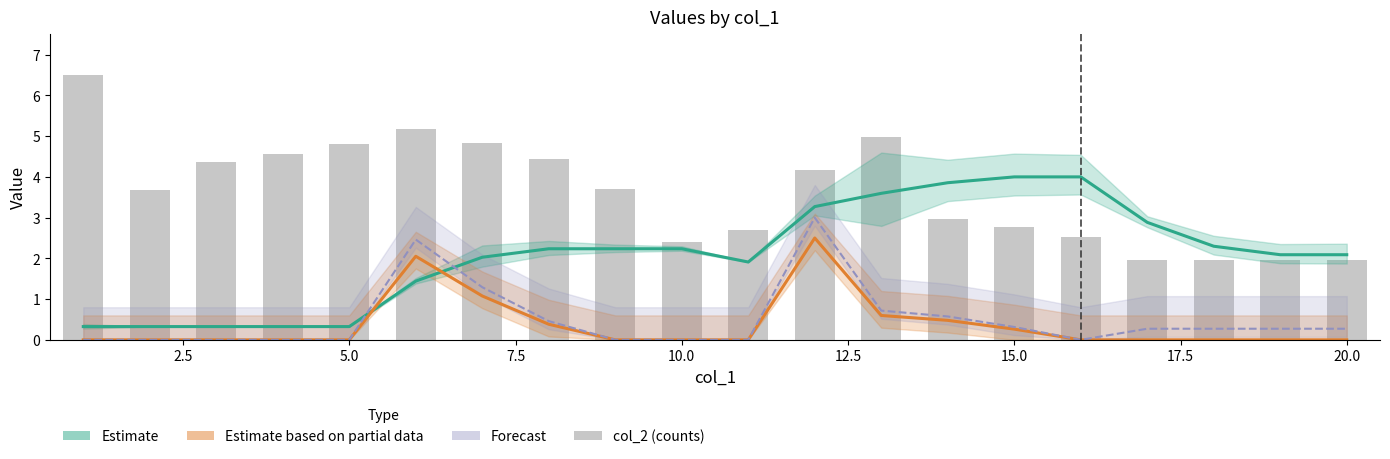

Rank the series at 5.0 from highest to lowest value.

col_2, Estimate, Estimate based on partial data, Forecast